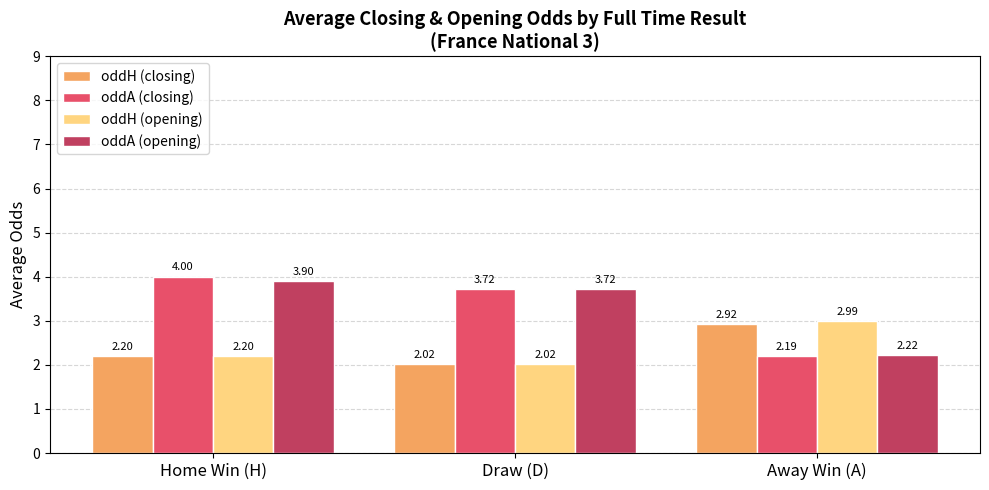

The oddA (opening) series shows 3.7 at Draw (D). True or false?

True